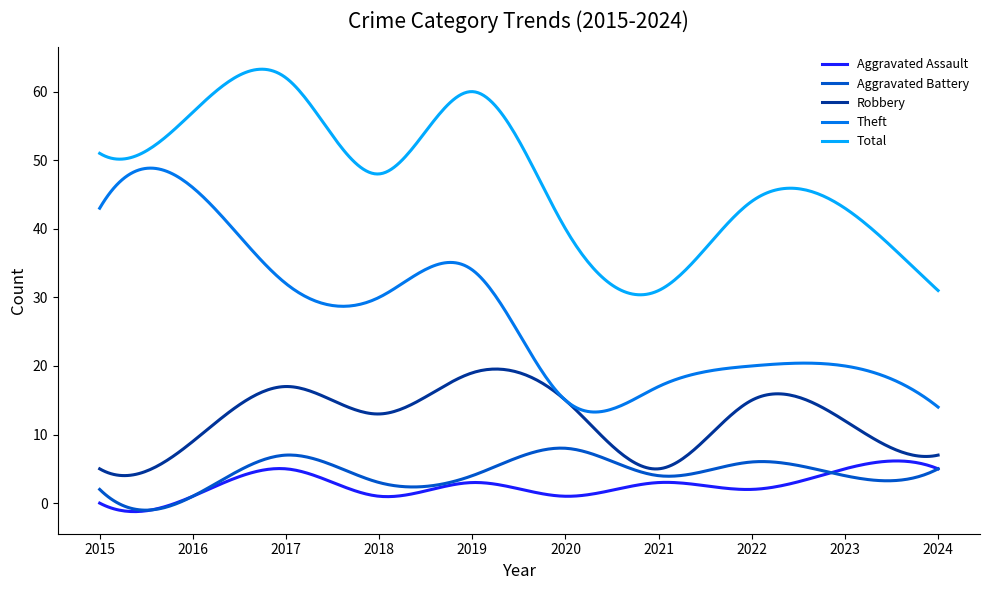

How many distinct data groups are displayed?

5